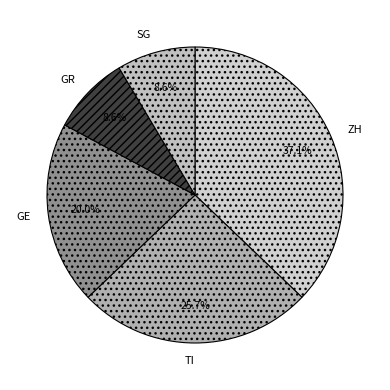

To the nearest percent, what portion does ZH represent?

37%